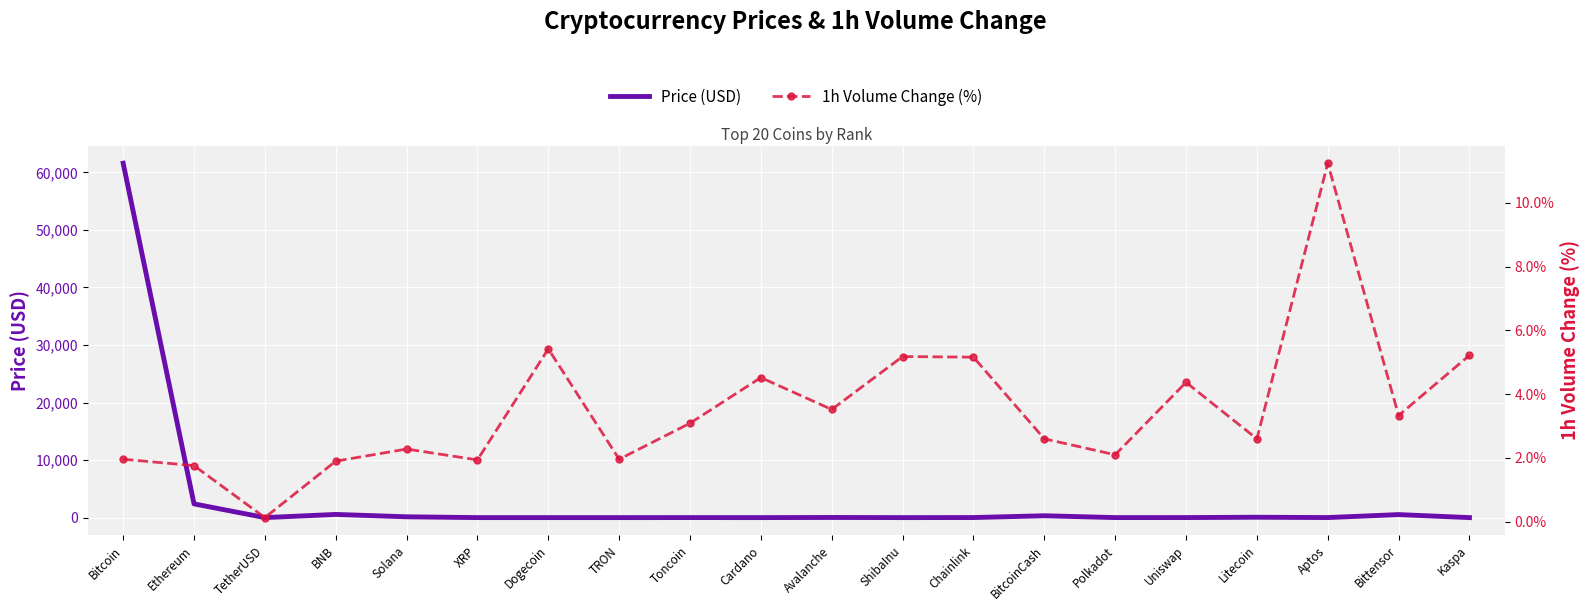

Reading left to right, extract all data points from this chart.

Price (USD): Bitcoin=61595.1	Ethereum=2386.4	TetherUSD=1.0	BNB=553.2	Solana=140.6	XRP=0.5	Dogecoin=0.1	TRON=0.2	Toncoin=5.4	Cardano=0.4	Avalanche=25.6	ShibaInu=0.0	Chainlink=11.1	BitcoinCash=322.0	Polkadot=4.2	Uniswap=6.8	Litecoin=64.5	Aptos=9.0	Bittensor=524.4	Kaspa=0.2
1h Volume Change (%): Bitcoin=2.0	Ethereum=1.8	TetherUSD=0.1	BNB=1.9	Solana=2.3	XRP=1.9	Dogecoin=5.4	TRON=2.0	Toncoin=3.1	Cardano=4.5	Avalanche=3.5	ShibaInu=5.2	Chainlink=5.2	BitcoinCash=2.6	Polkadot=2.1	Uniswap=4.4	Litecoin=2.6	Aptos=11.2	Bittensor=3.3	Kaspa=5.2